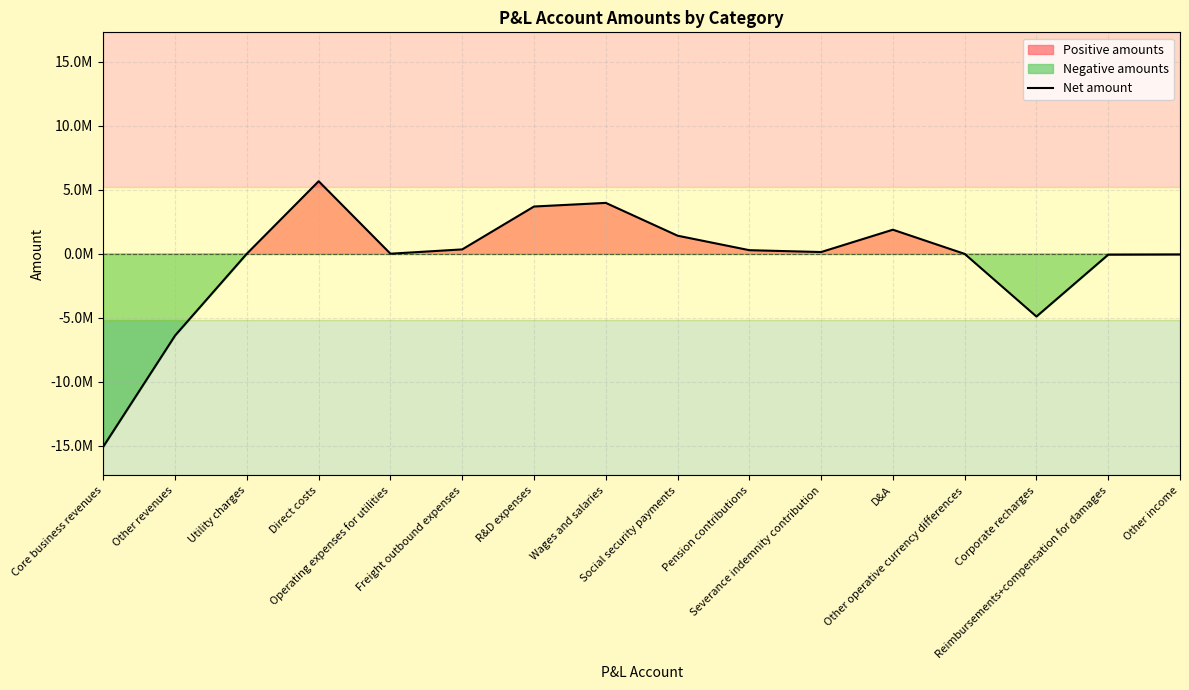

Which has a higher value, Freight outbound expenses or Core business revenues?

Freight outbound expenses